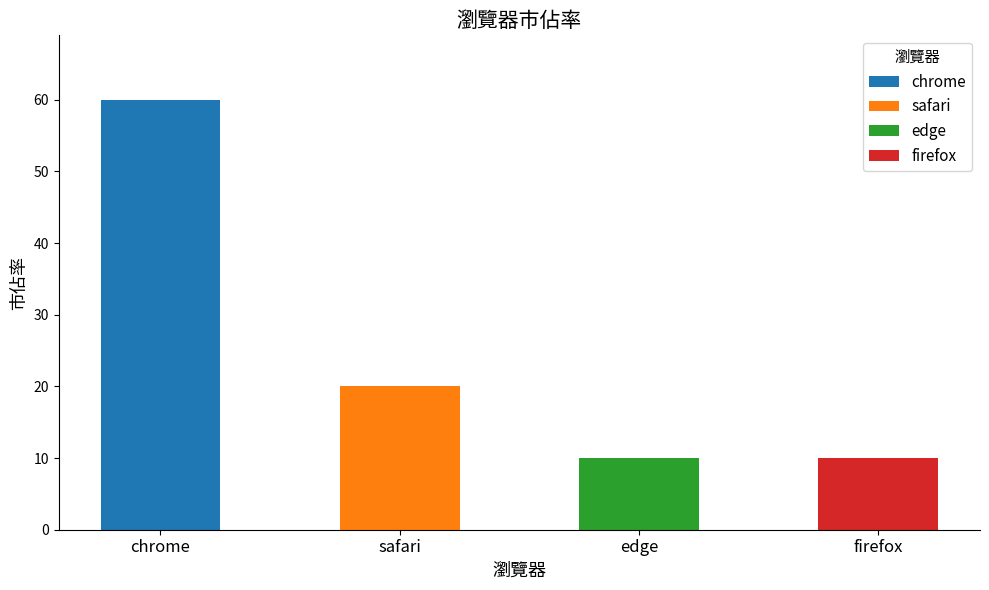

What is the minimum value shown in the chart?

10